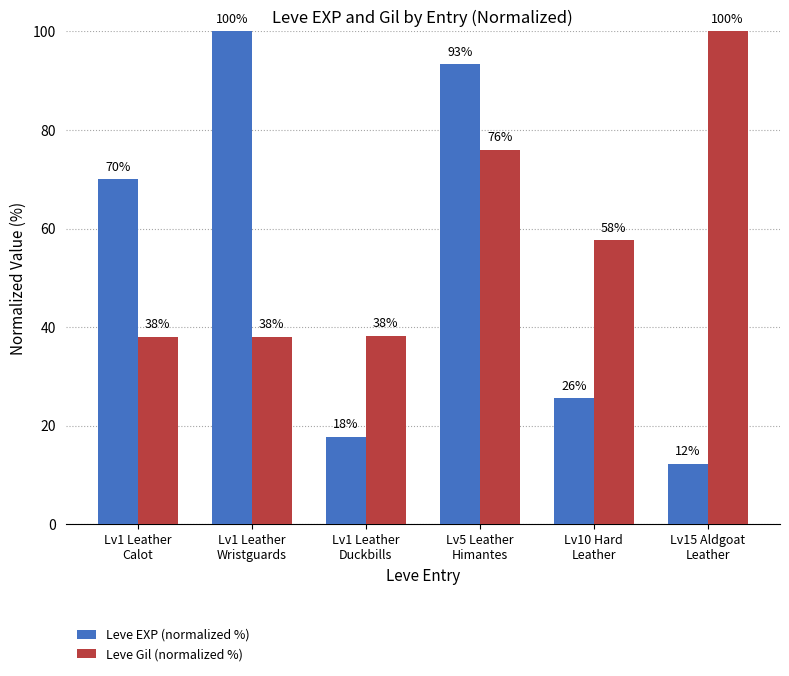

Which series has the widest spread of values?

Leve EXP (normalized %)